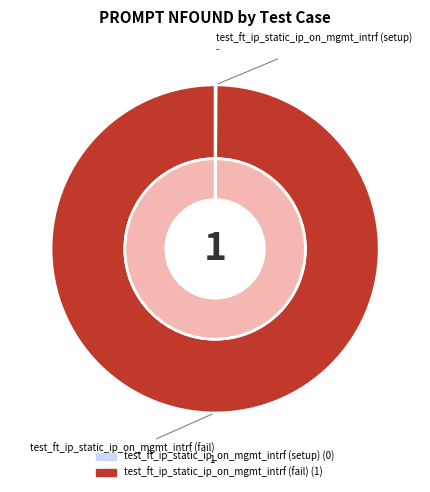

What percentage do 2 and 1 together represent?

100.0%